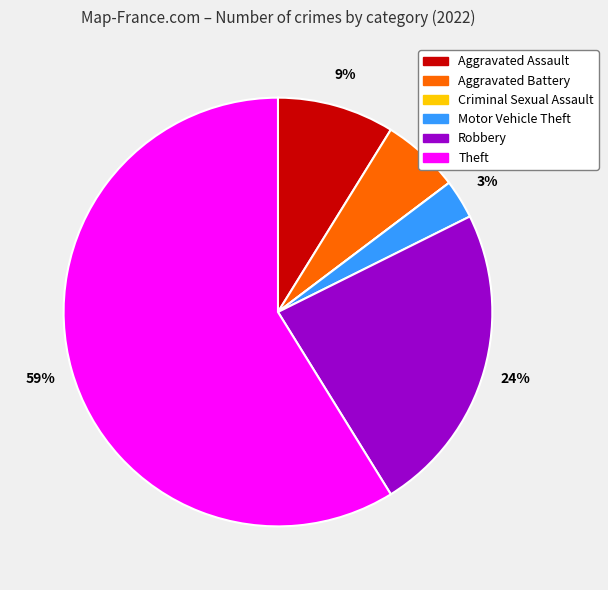

Which category has the smallest portion of the pie?

Criminal Sexual Assault